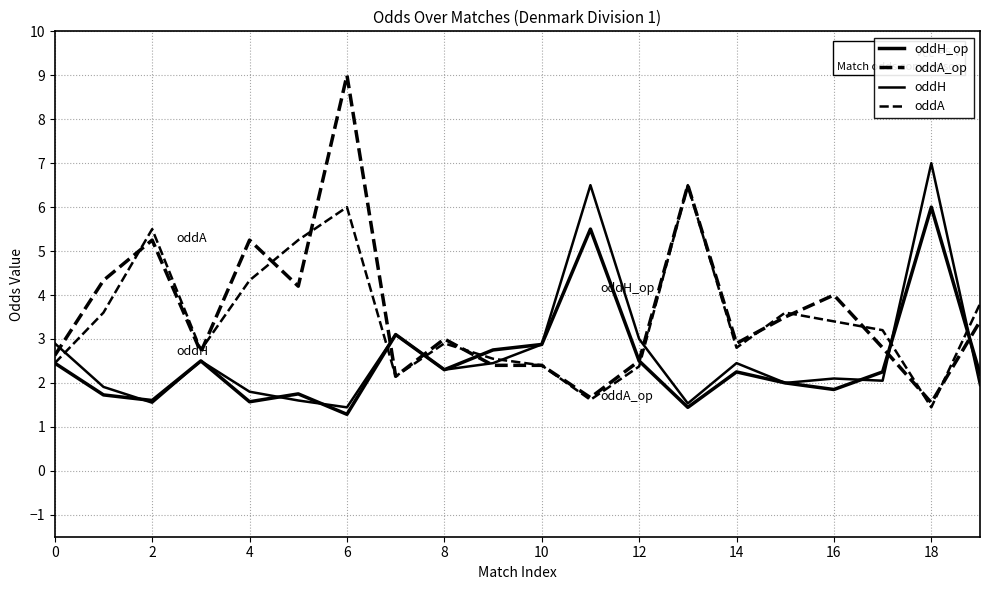

How many interior local valleys does the oddA series have?

5